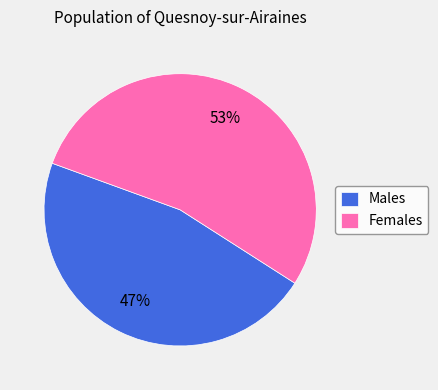

Is the sum of Males and Females greater than half?

Yes